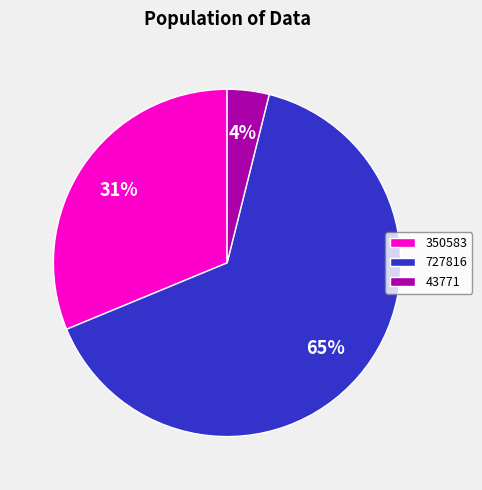

To the nearest percent, what percentage of the pie is 727816?

65%